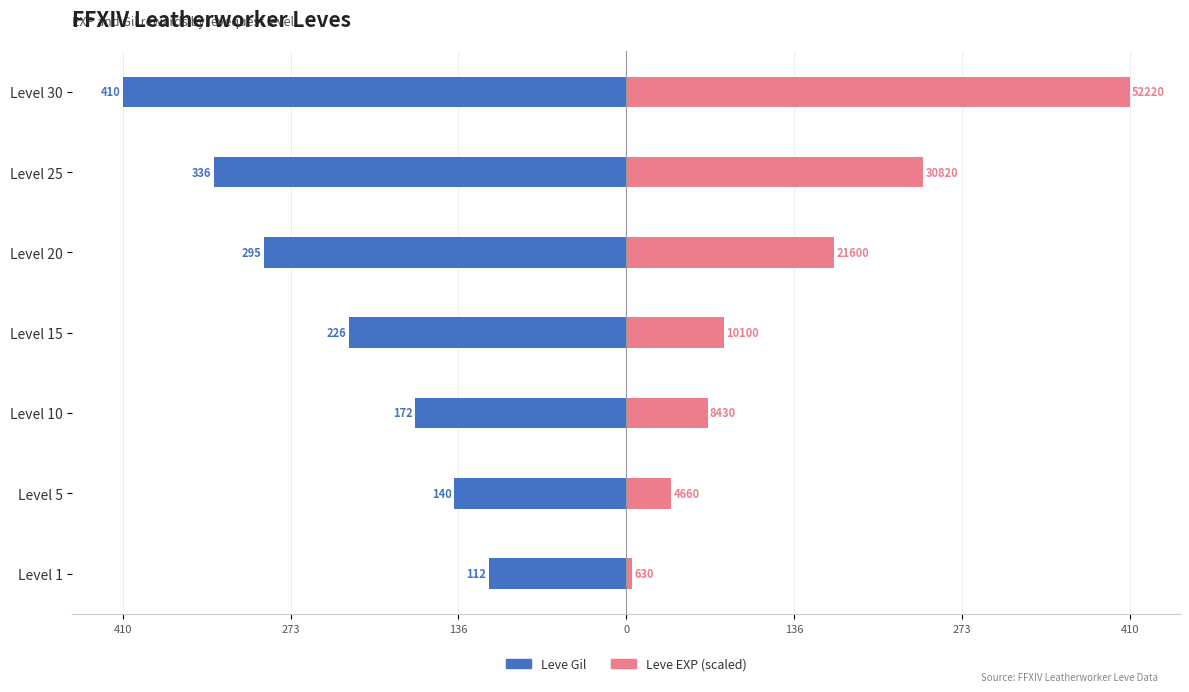

List the series in order of their overall mean, lowest first.

Leve Gil, Leve EXP (scaled)